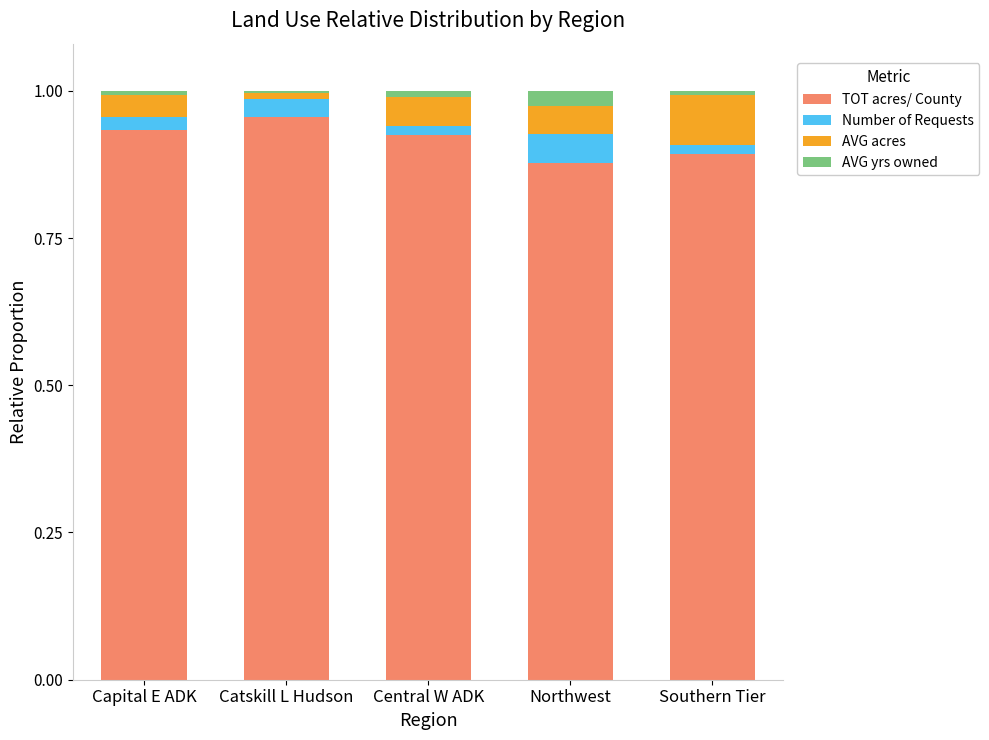

The TOT acres/ County series shows 0.3 at Capital E ADK. True or false?

False